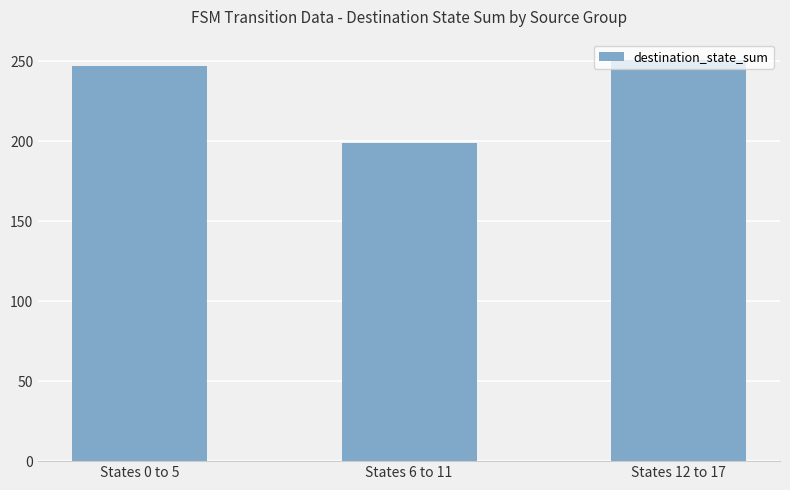

What is the value of the 2nd bar from the left?

199